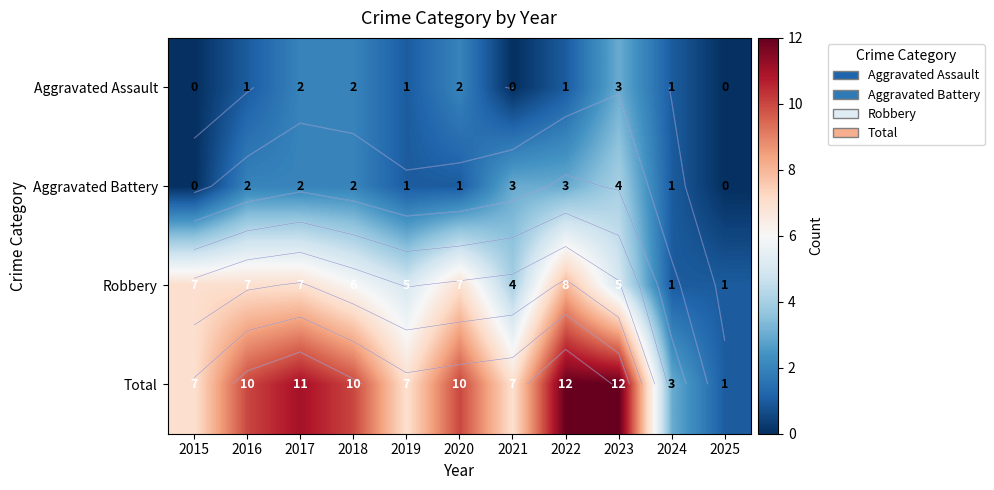

What is the total value across all series at 2017?

22